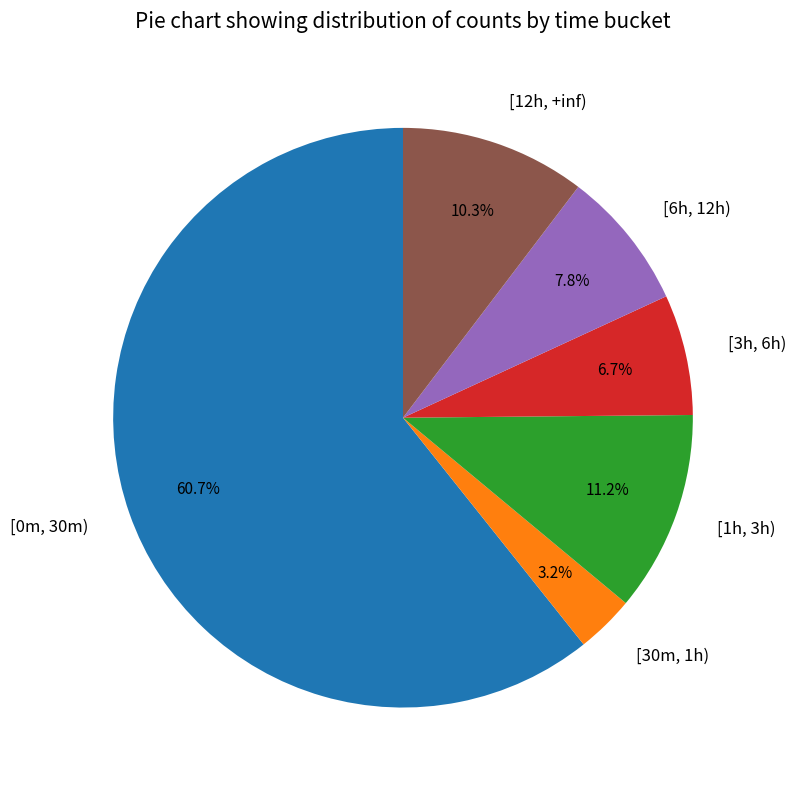

Combined, what portion of the pie is [3h, 6h) and [6h, 12h)?

14.5%